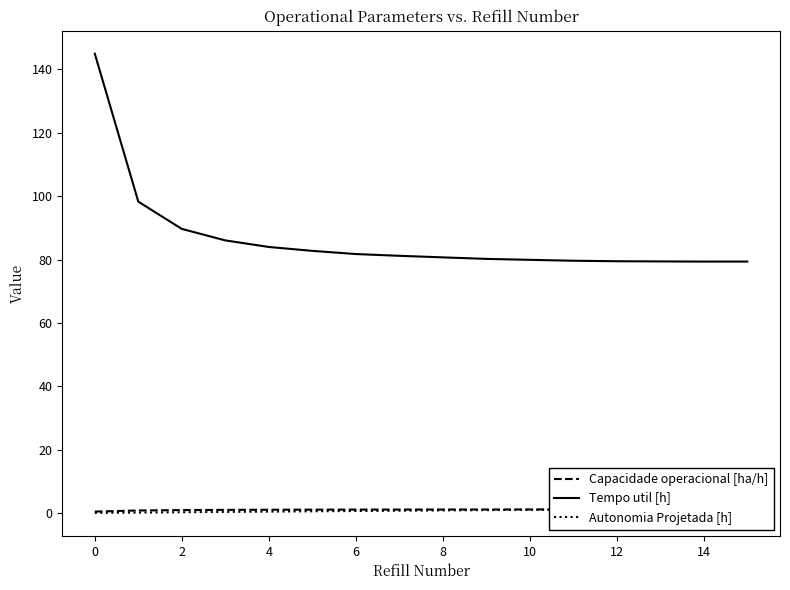

Is it true that Tempo util [h] equals 19.2 at 8?

False